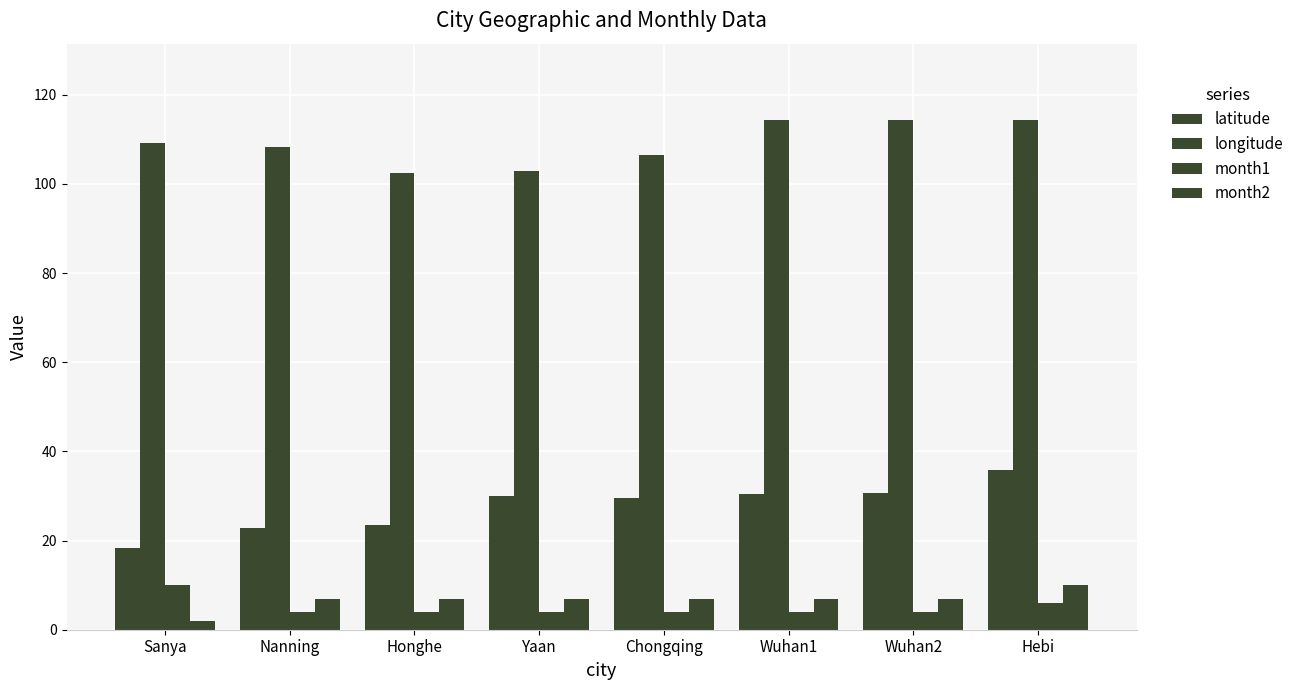

Which has a higher value, Hebi or Honghe?

Hebi